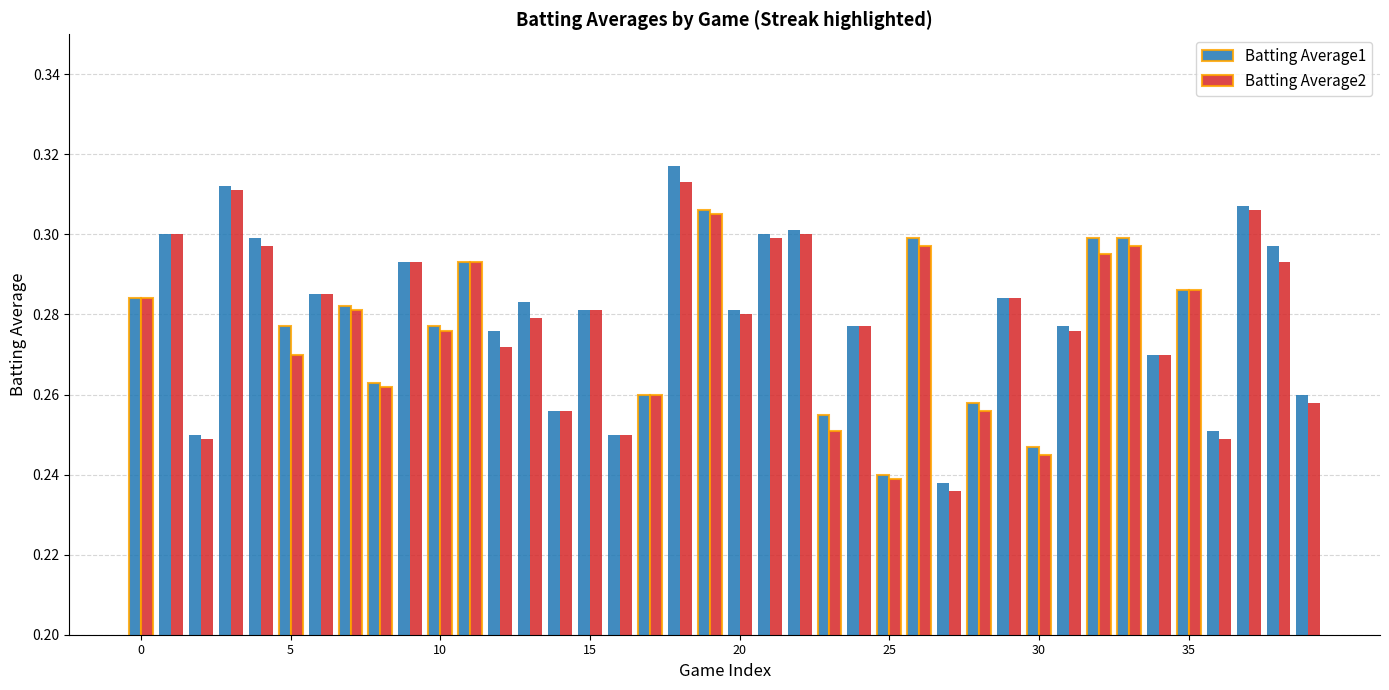

Count the Batting Average1 values in the range 0 to 1.

40